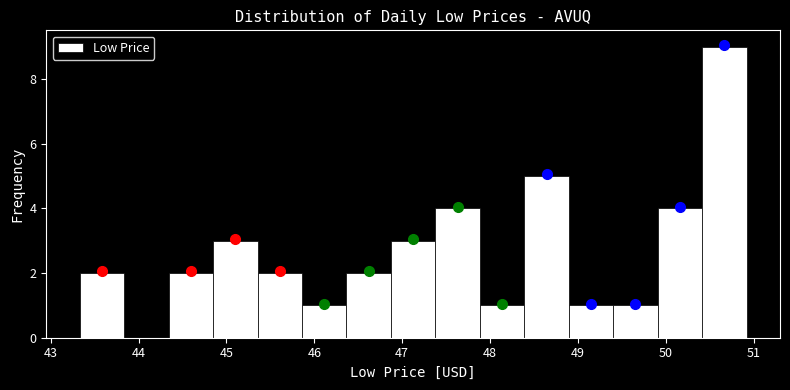

How tall is the bar that spans 48.9 to 49.4 on the x-axis? Neither the bar edges nor the heights are printed on the chart, so give them approximately, as read against the axes.

1